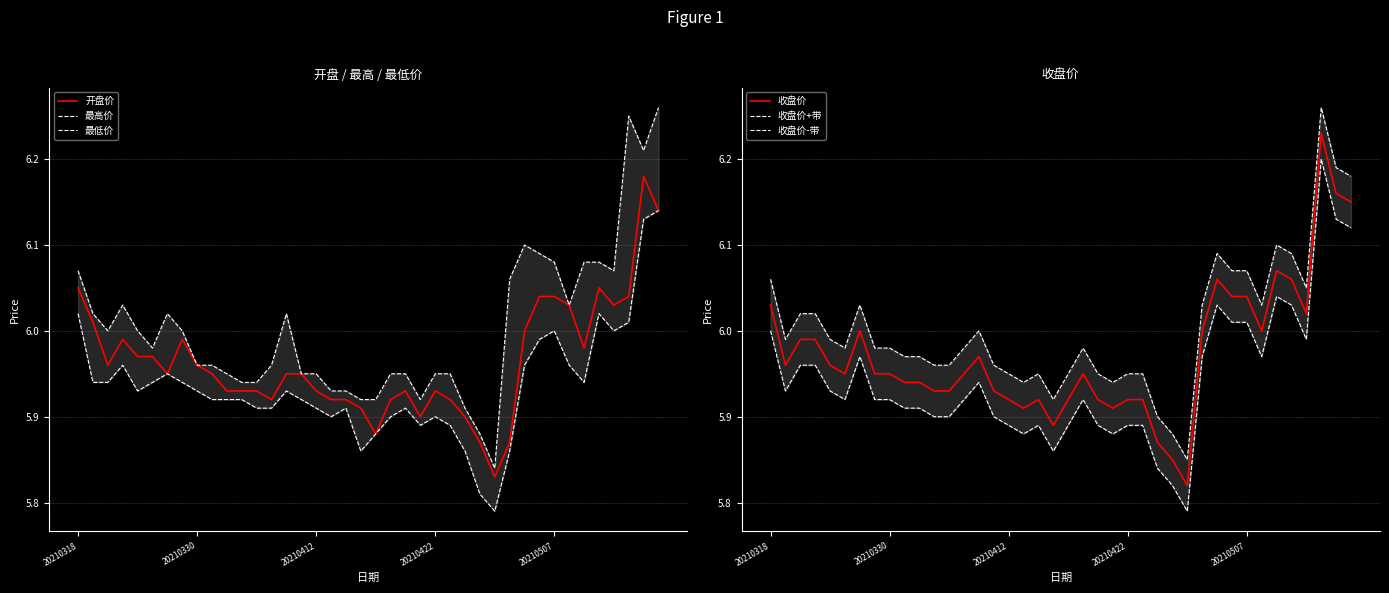

Which series has the largest total across all categories?

收盘价+带